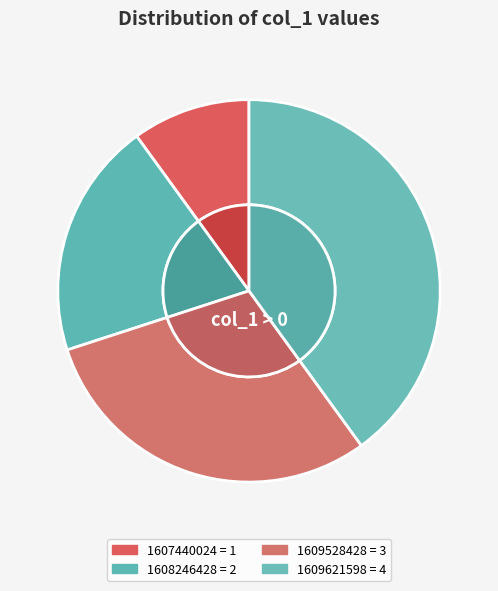

What percentage do 1609621598 and 1608246428 together represent?

60.0%